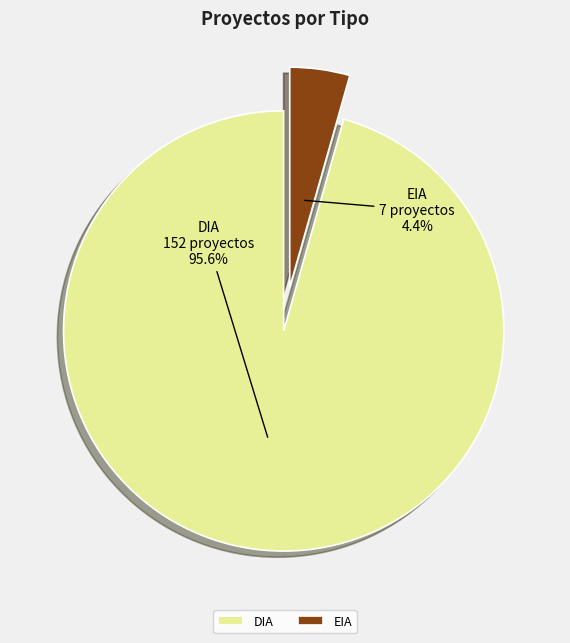

To the nearest percent, what is the combined percentage of EIA and DIA?

100%